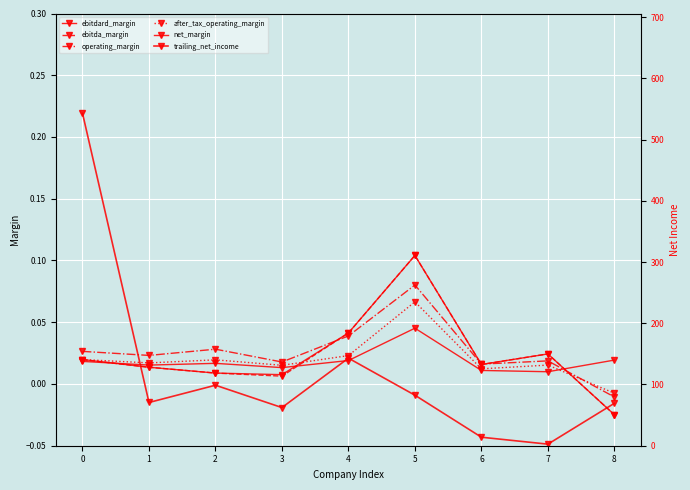

How many values in the ebitdard_margin series exceed 0?

8